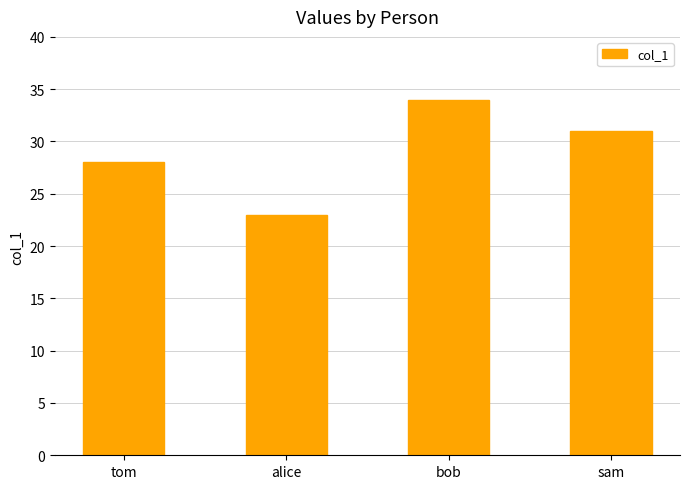

List the labels in order of value, largest first.

bob, sam, tom, alice